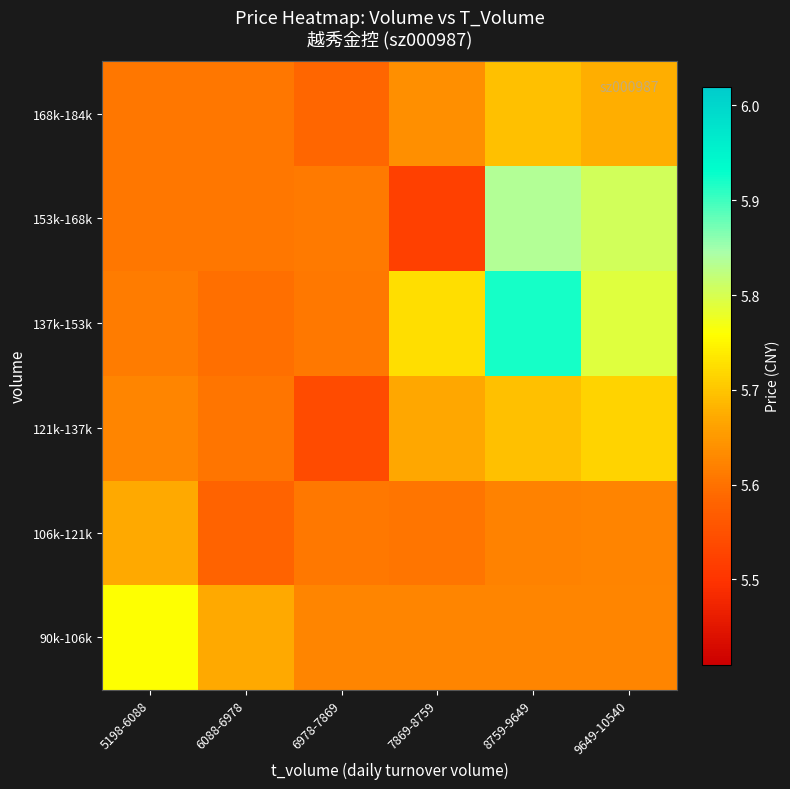

Reading left to right, what are all the values shown in this chart?

90k-106k: 5198-6088=5.8	6088-6978=5.7	6978-7869=5.6	7869-8759=5.6	8759-9649=5.6	9649-10540=5.6
106k-121k: 5198-6088=5.7	6088-6978=5.6	6978-7869=5.6	7869-8759=5.6	8759-9649=5.6	9649-10540=5.6
121k-137k: 5198-6088=5.6	6088-6978=5.6	6978-7869=5.5	7869-8759=5.7	8759-9649=5.7	9649-10540=5.7
137k-153k: 5198-6088=5.6	6088-6978=5.6	6978-7869=5.6	7869-8759=5.7	8759-9649=5.9	9649-10540=5.8
153k-168k: 5198-6088=5.6	6088-6978=5.6	6978-7869=5.6	7869-8759=5.5	8759-9649=5.8	9649-10540=5.8
168k-184k: 5198-6088=5.6	6088-6978=5.6	6978-7869=5.6	7869-8759=5.6	8759-9649=5.7	9649-10540=5.7